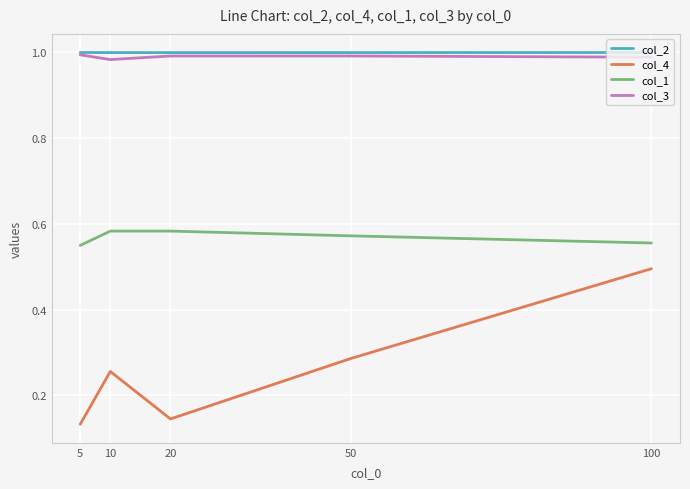

List the labels in order of col_4 value, largest first.

100, 50, 10, 20, 5